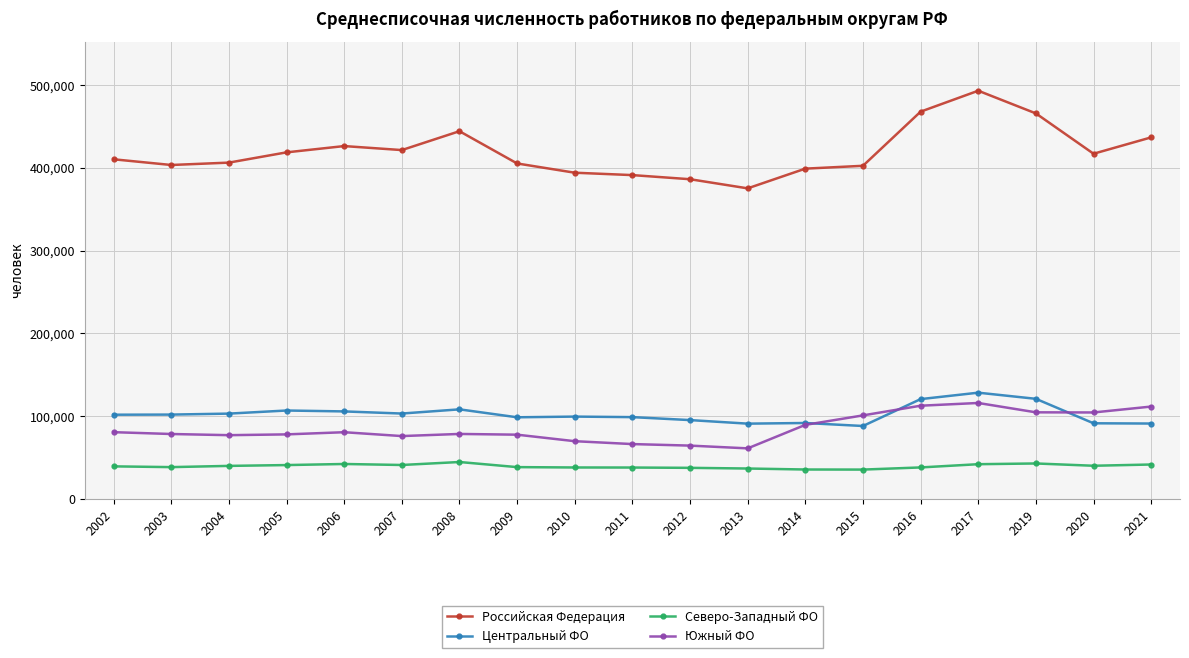

The Южный ФО series shows 140456.1 at 2015. True or false?

False